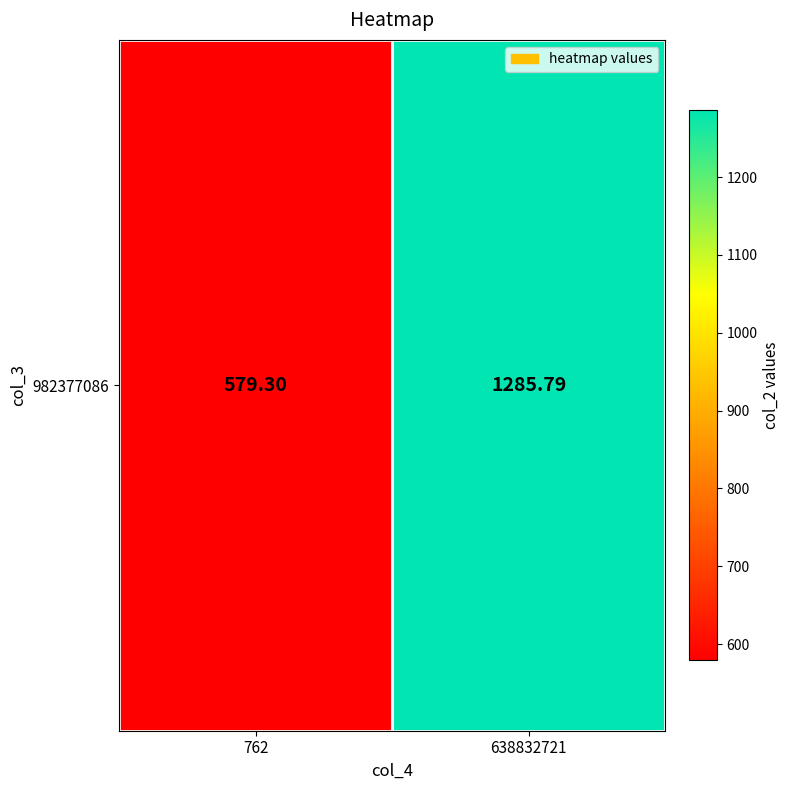

List the labels in order of value, smallest first.

762, 638832721